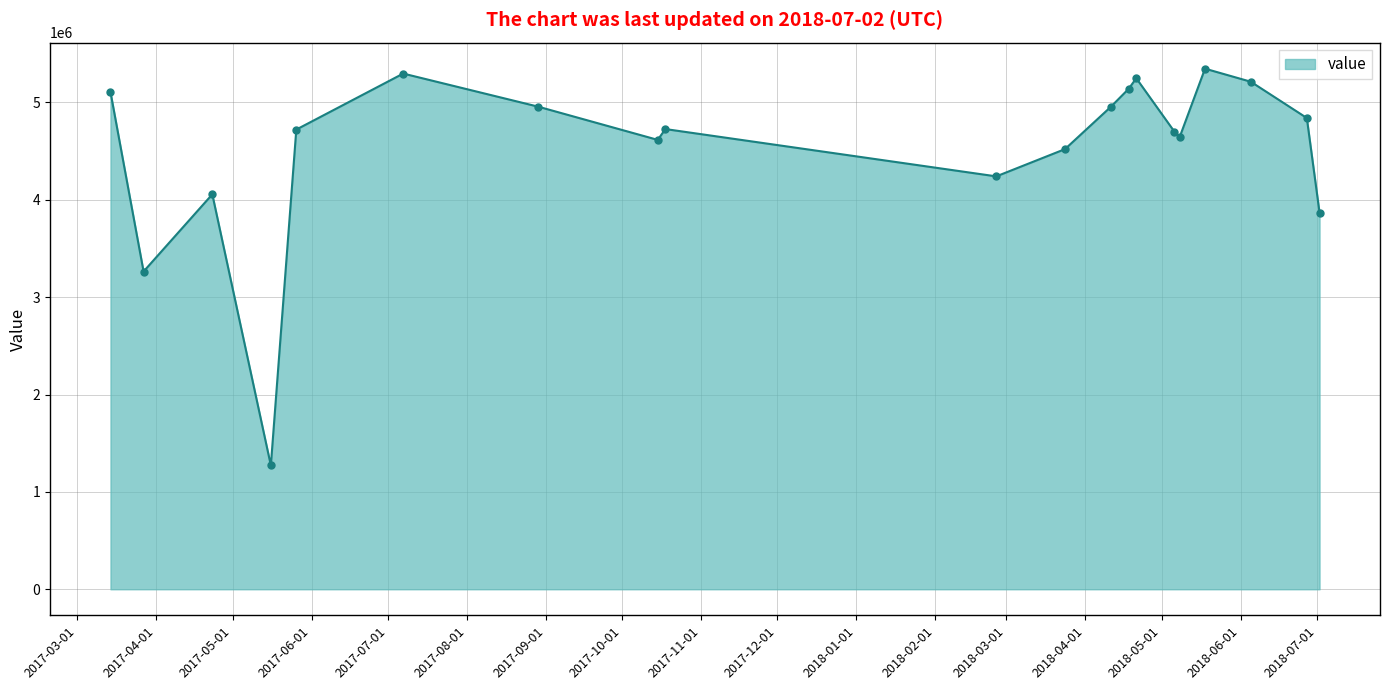

What is the maximum value shown in the chart?

5346667.5